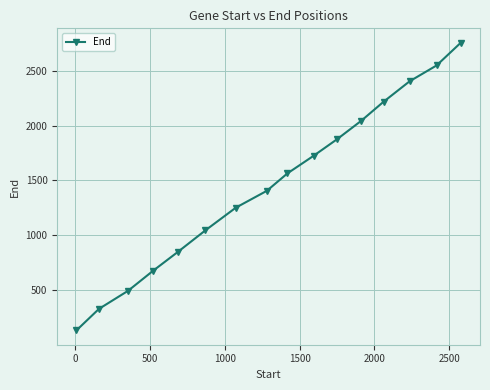

Reading right to left, list all the values displayed in this chart.

2753	2546	2402	2216	2042	1877	1724	1565	1406	1253	1046	851	680	497	332	137